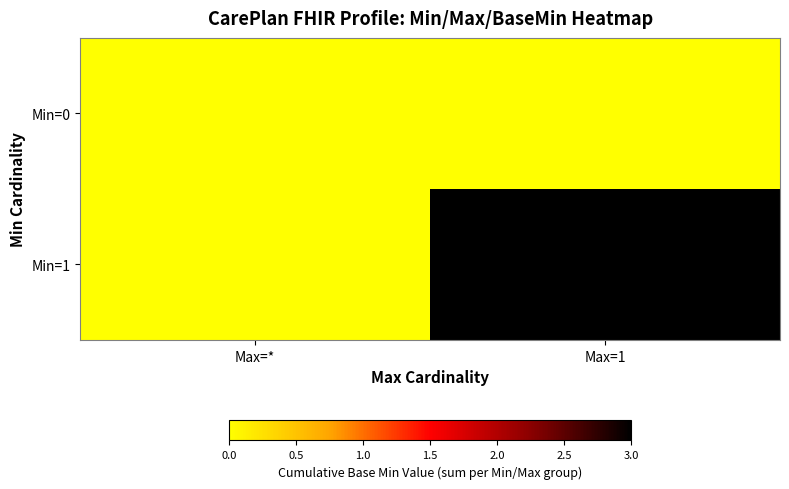

Which series has the largest total across all categories?

Min=1